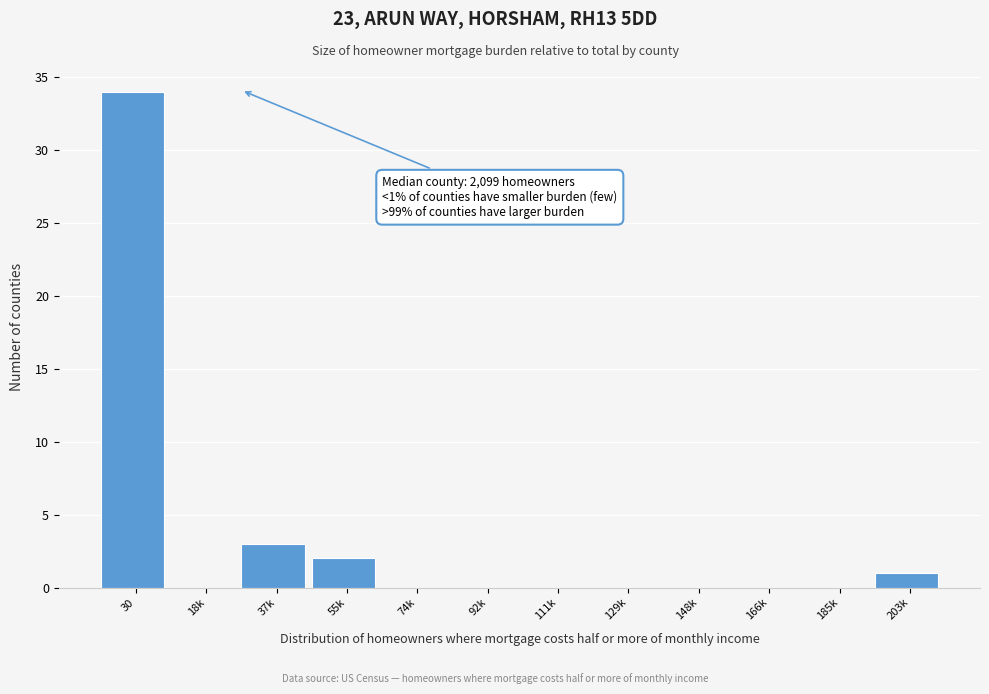

Reading right to left, what are all the values shown in this chart?

203k=1	185k=0	166k=0	148k=0	129k=0	111k=0	92k=0	74k=0	55k=2	37k=3	18k=0	30=34